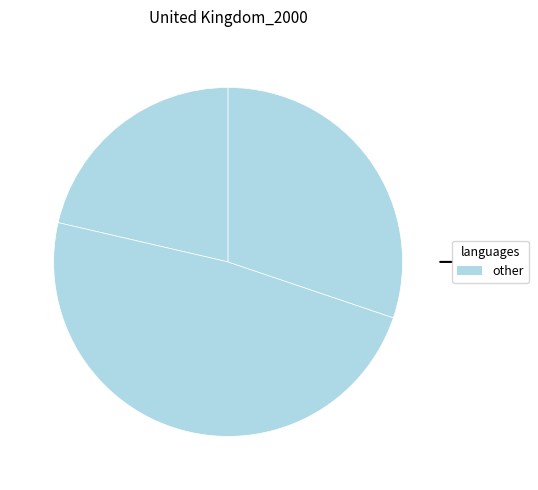

Is there a majority slice in this chart?

No